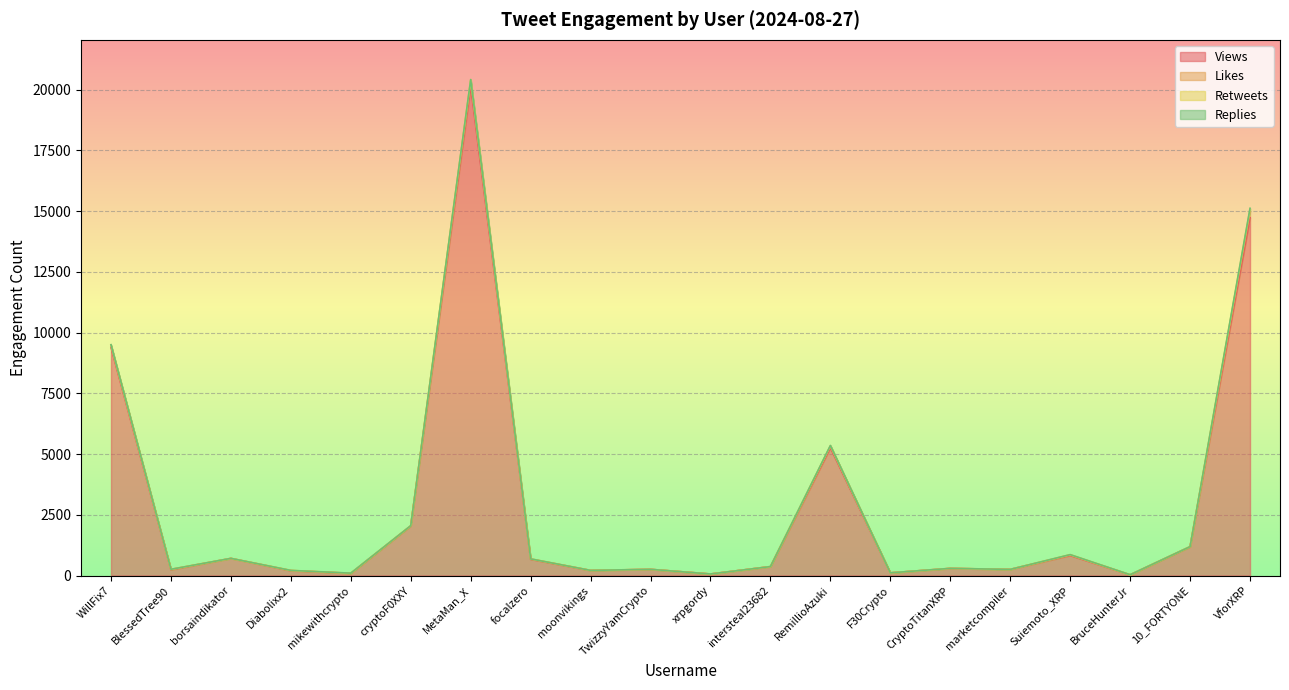

What position from the left is TwizzyYamCrypto?

10